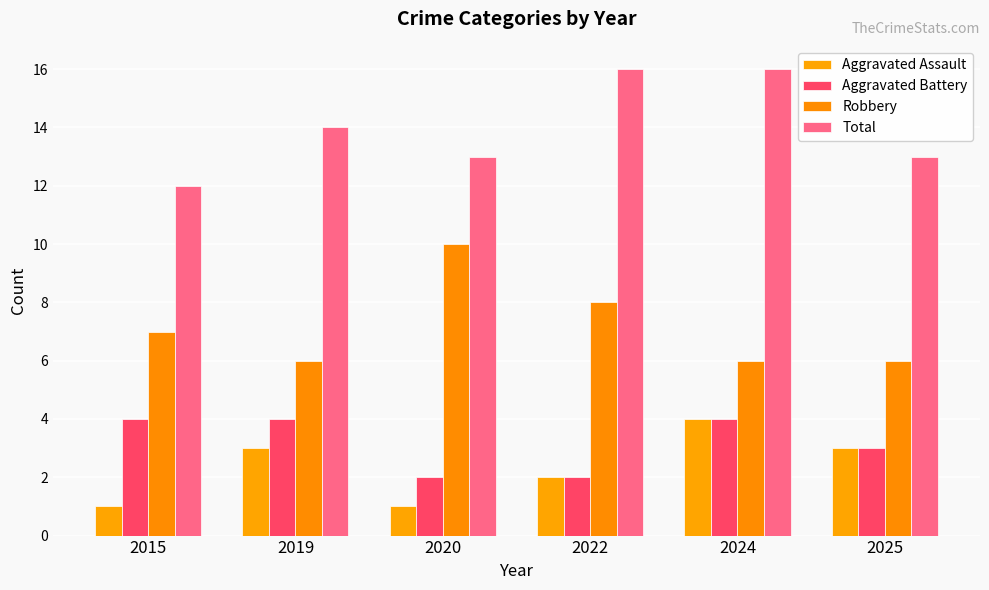

Reading right to left, list all the values displayed in this chart.

Aggravated Assault: 2025=3	2024=4	2022=2	2020=1	2019=3	2015=1
Aggravated Battery: 2025=3	2024=4	2022=2	2020=2	2019=4	2015=4
Robbery: 2025=6	2024=6	2022=8	2020=10	2019=6	2015=7
Total: 2025=13	2024=16	2022=16	2020=13	2019=14	2015=12